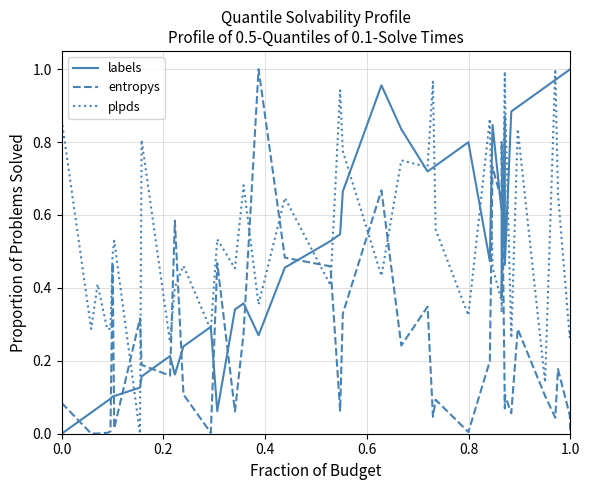

After their last crossing, which series has the higher values: plpds or entropys?

plpds